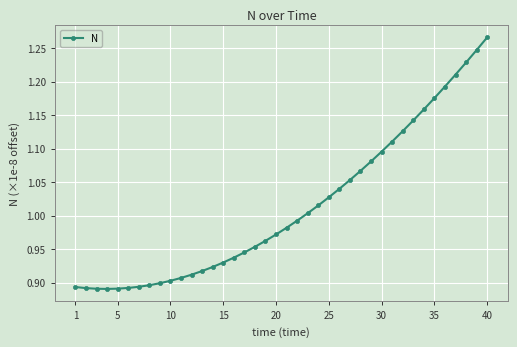

What is the difference between the maximum and minimum values?

0.4